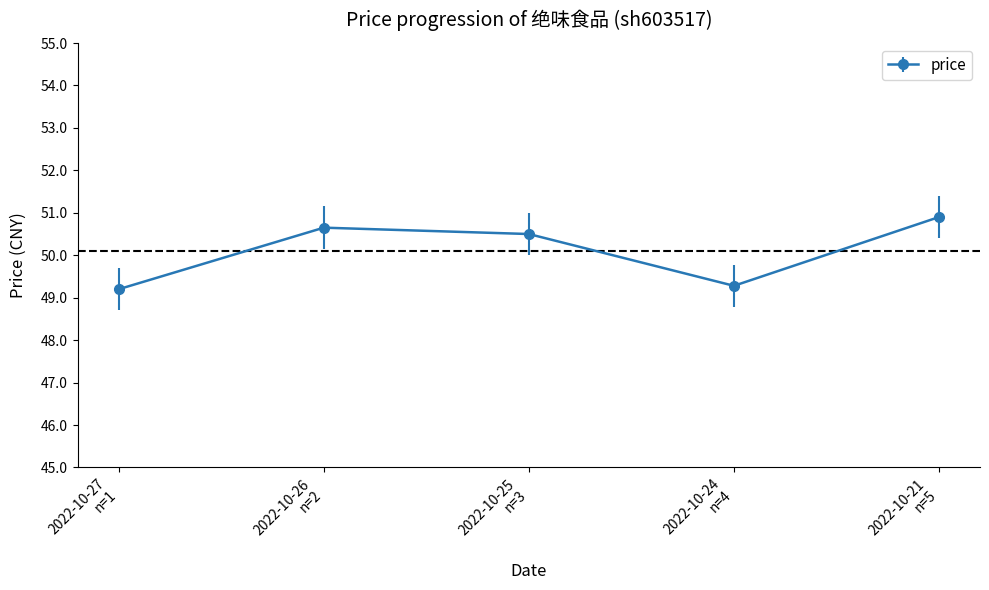

What is the value of the 3rd point from the left?

50.5